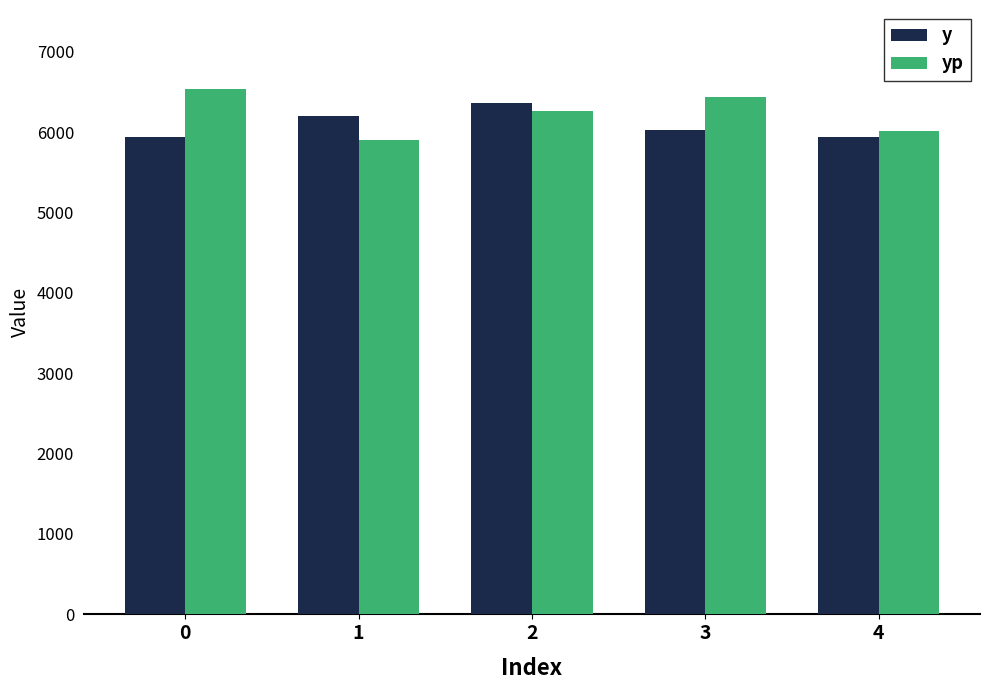

The value of y at 3 is 6031.0. True or false?

True